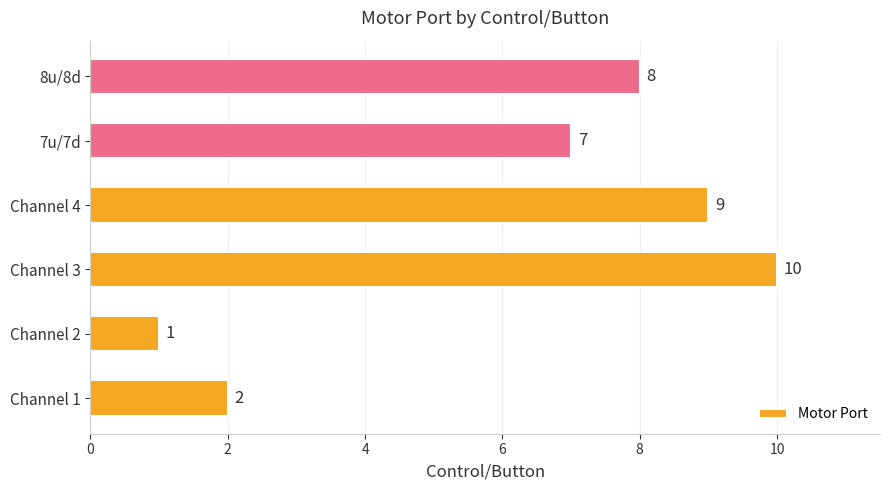

At which category does the chart reach its minimum across all series?

Channel 2